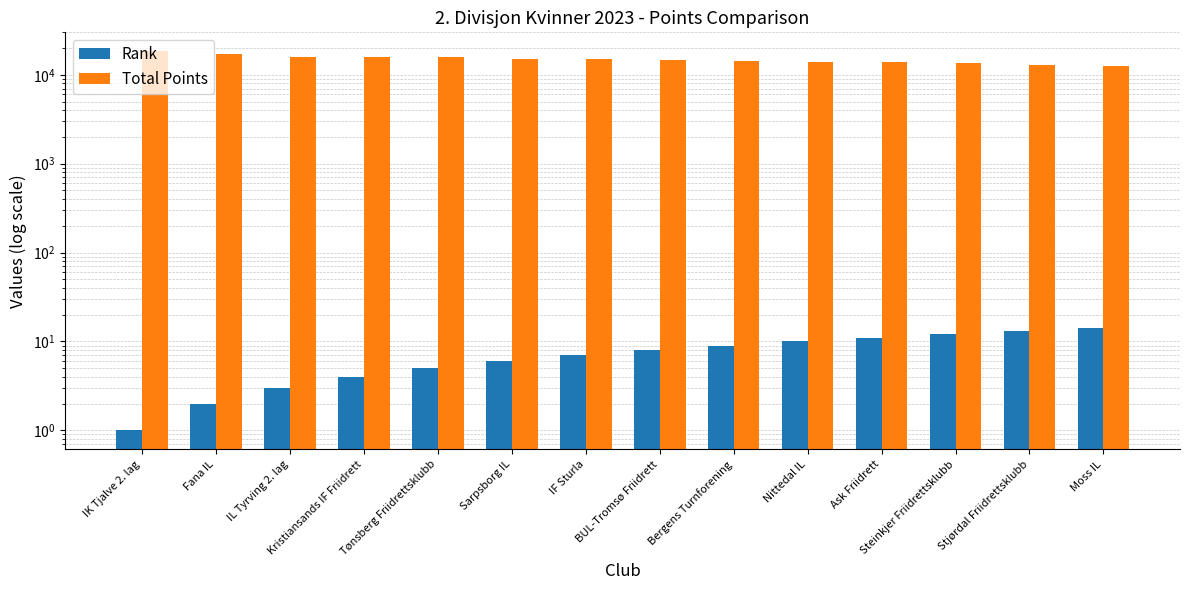

The value of Total Points at IK Tjalve 2. lag is 25134. True or false?

False